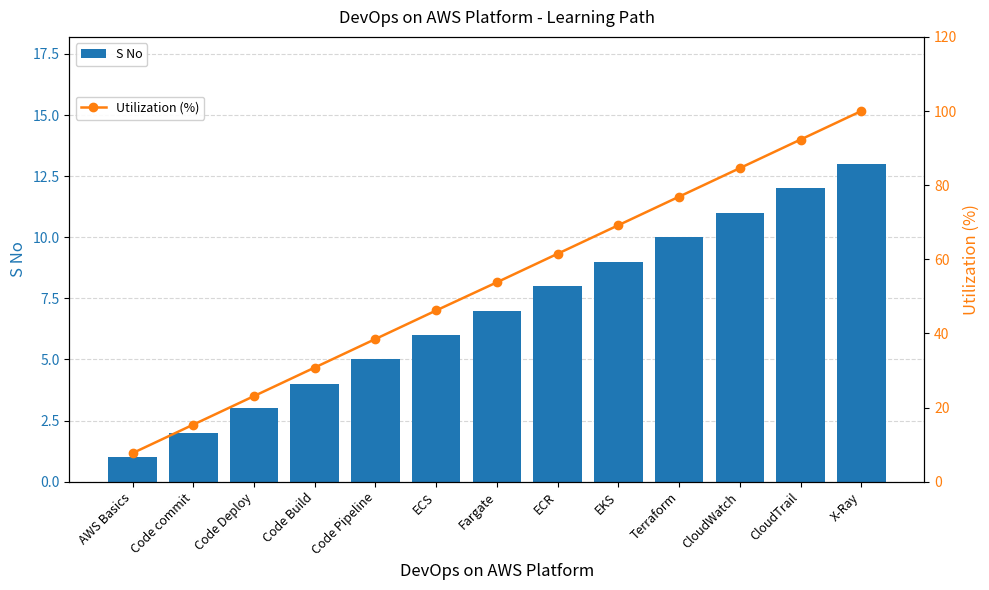

At how many categories does at least one series exceed 67?

5